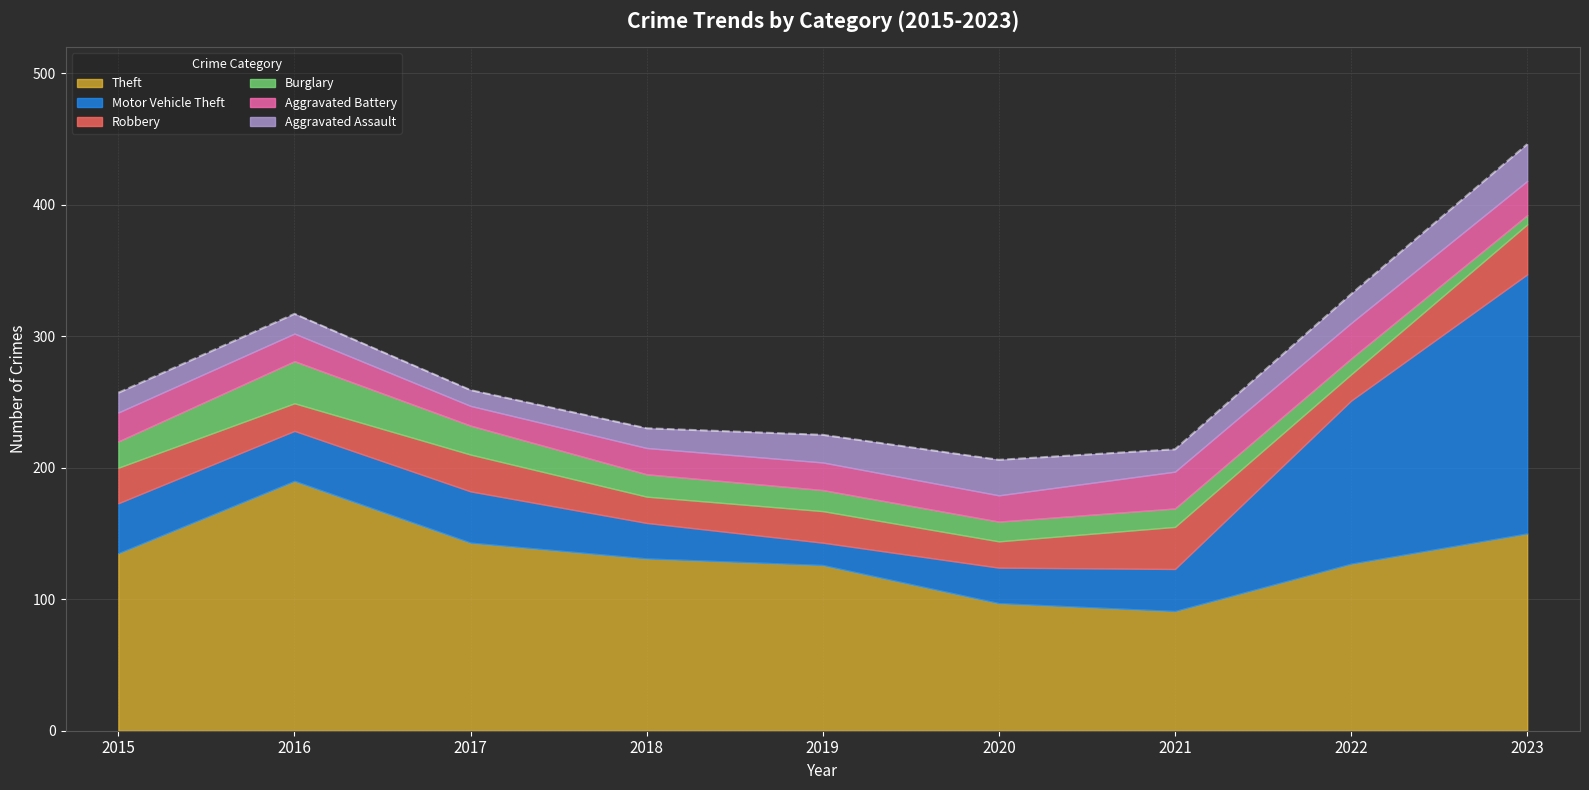

Which category has the highest value across all series?

2023